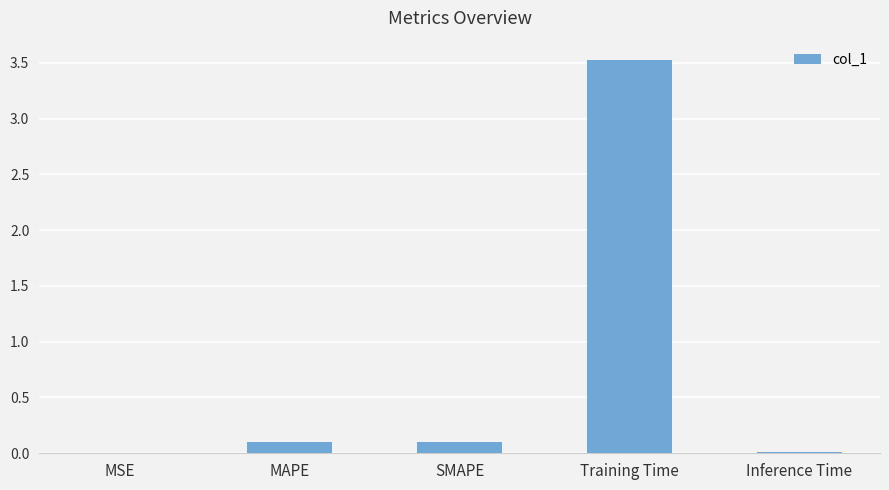

Is it true that the value at Training Time is 3.5?

True